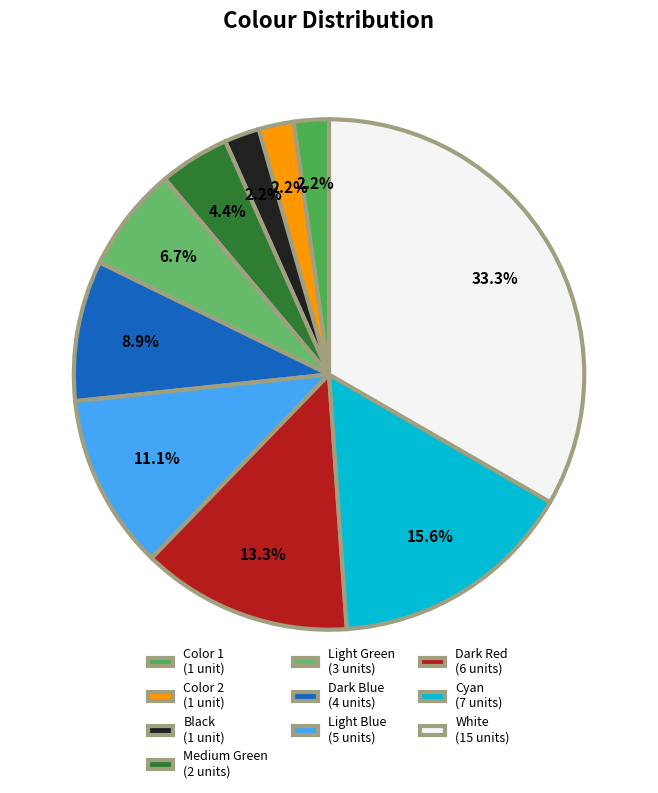

How many slices are in this pie chart?

10